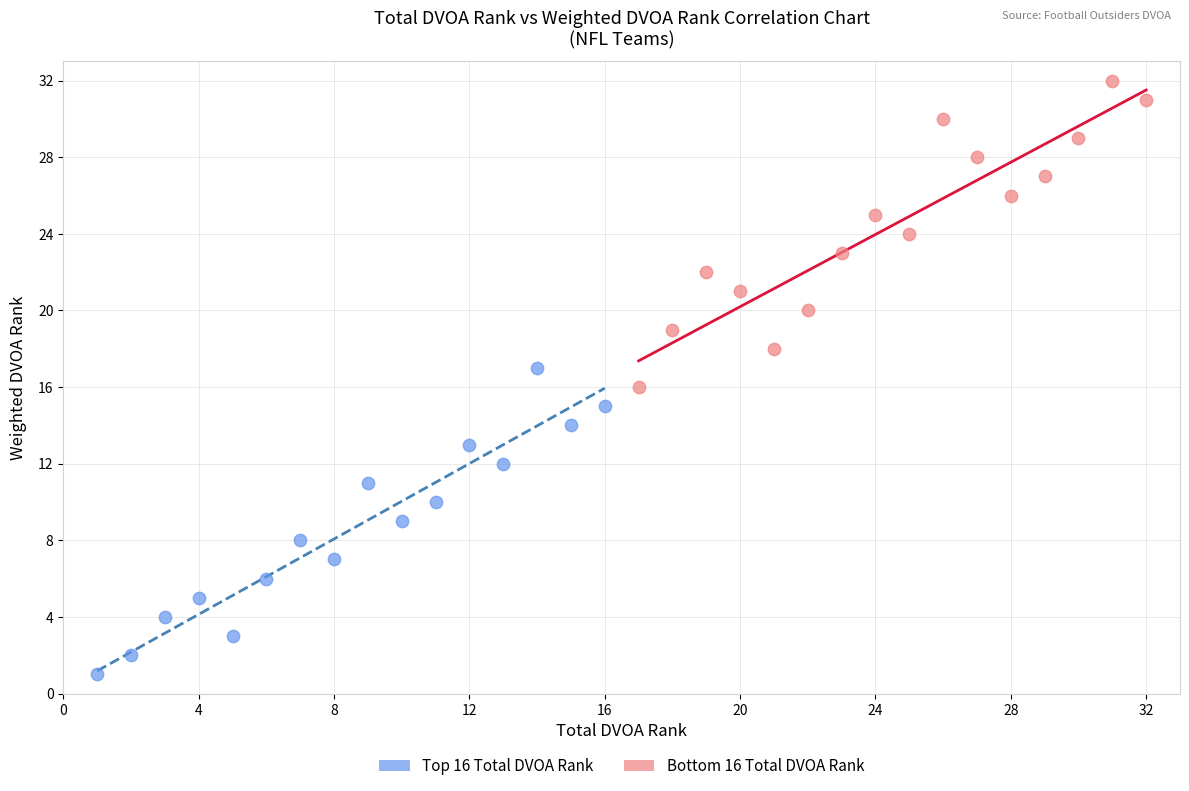

Which series contains the lowest Y value?

Top 16 Total DVOA Rank